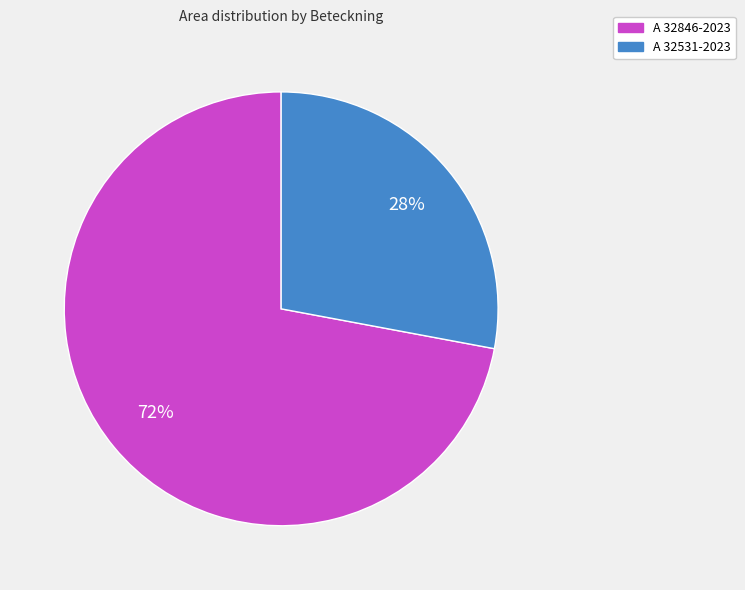

Count the number of slices in the pie.

2